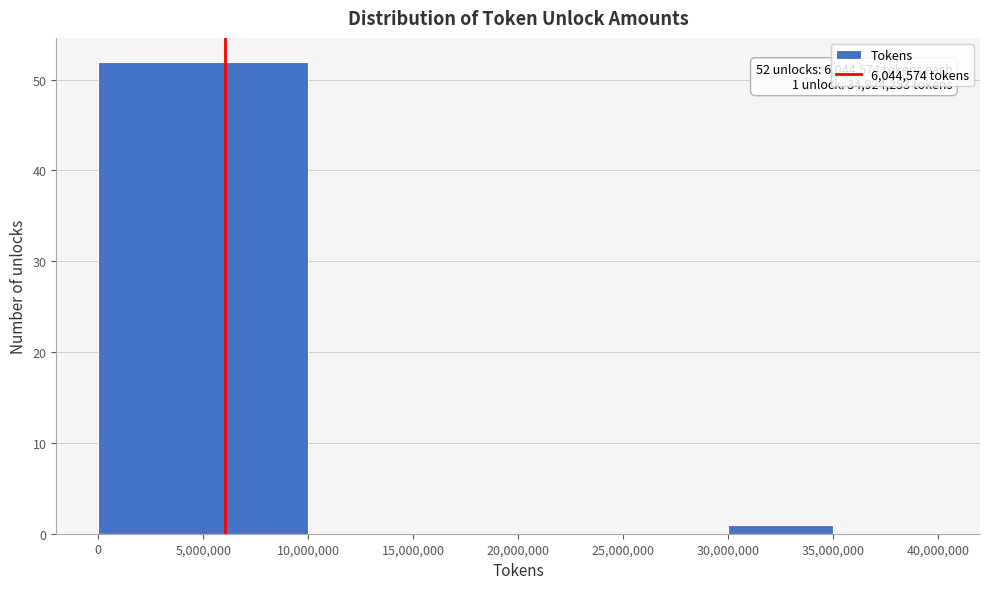

Over which range of the x-axis is the bar tallest?

0 to 10,000,000